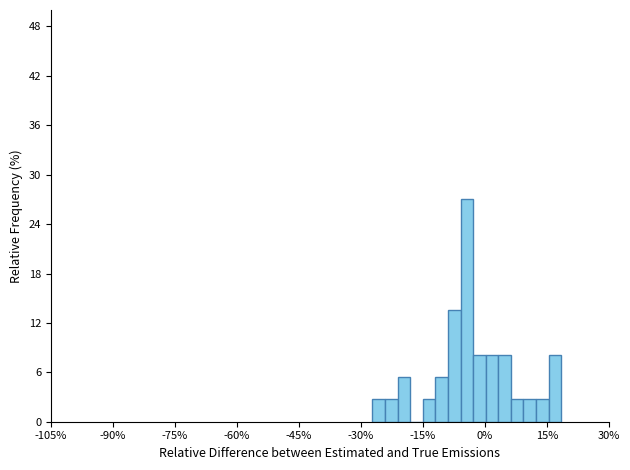

Around what value on the x-axis is the tallest bar? Give the approximate position of its centre, as read against the axis.

-4